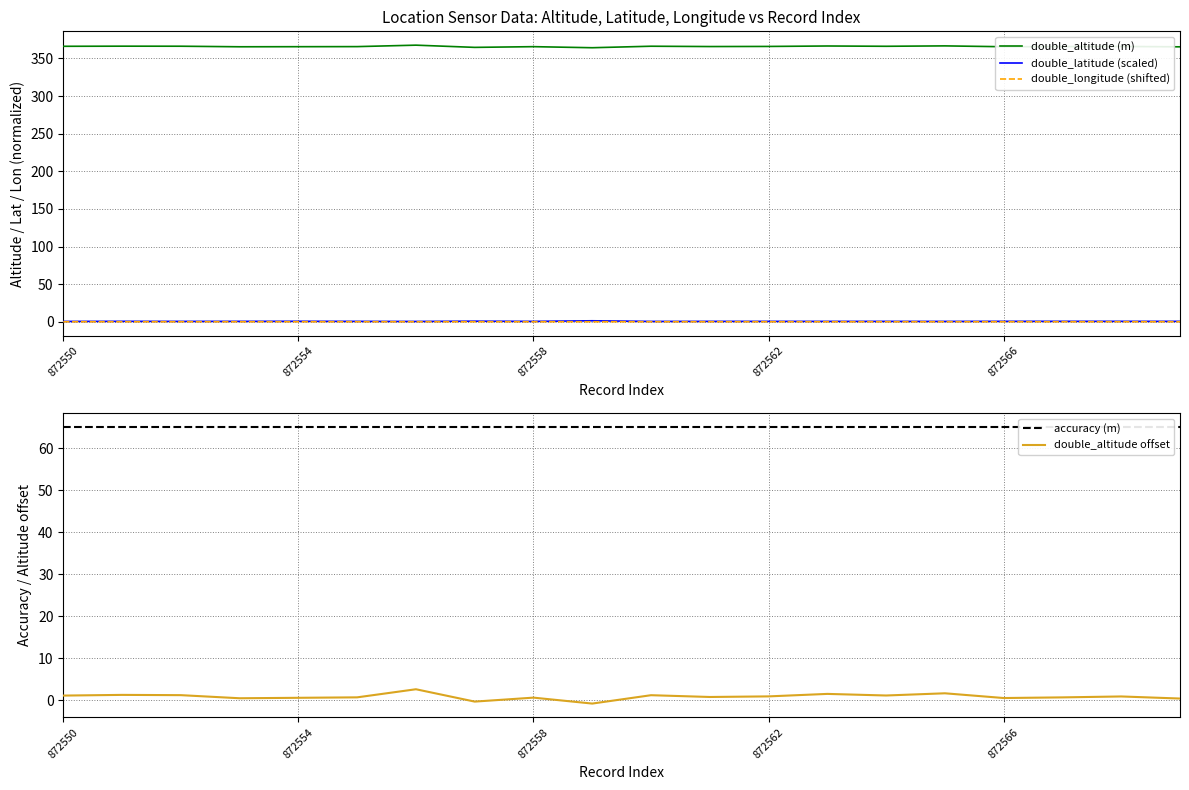

What is the lowest value of the double_altitude (m) series?

364.2